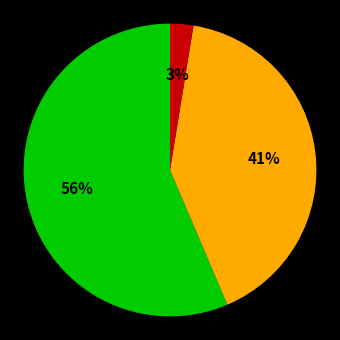

To the nearest percent, what is the average slice percentage?

33%